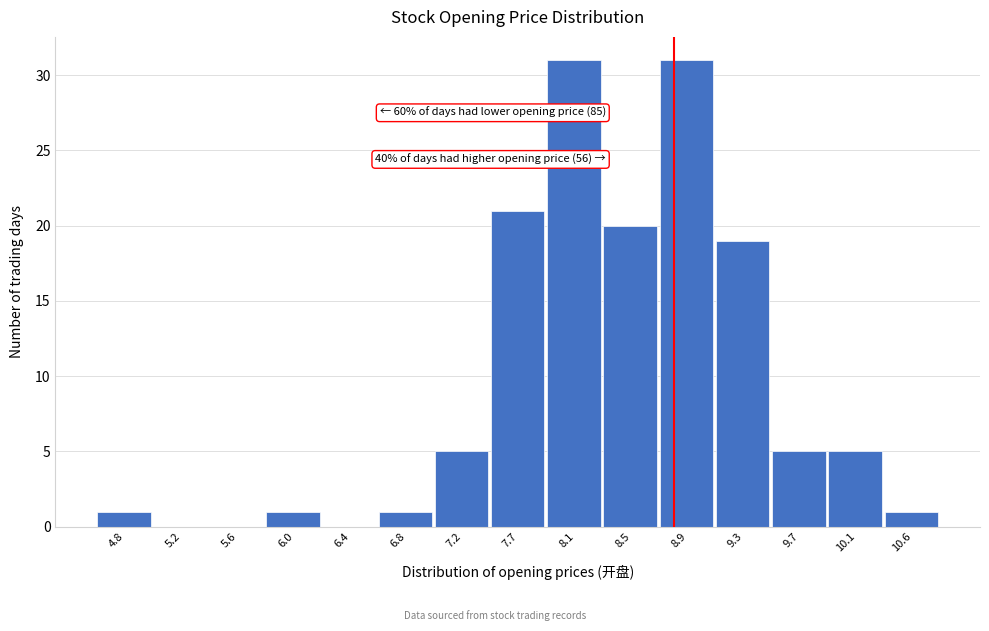

Reading right to left, what are all the values shown in this chart?

10.6=1	10.1=5	9.7=5	9.3=19	8.9=31	8.5=20	8.1=31	7.7=21	7.2=5	6.8=1	6.4=0	6.0=1	5.6=0	5.2=0	4.8=1